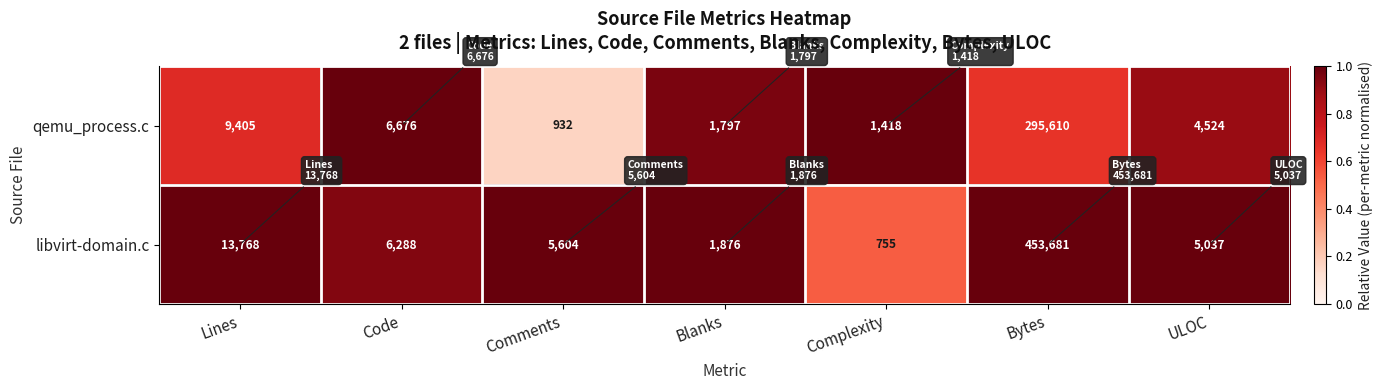

How many data points does each series have?

7